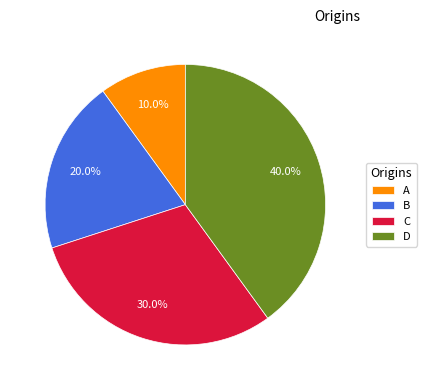

Count the number of slices in the pie.

4